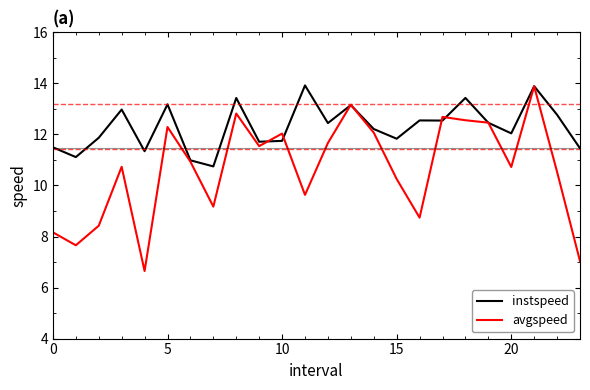

What is the greatest value displayed?

13.9